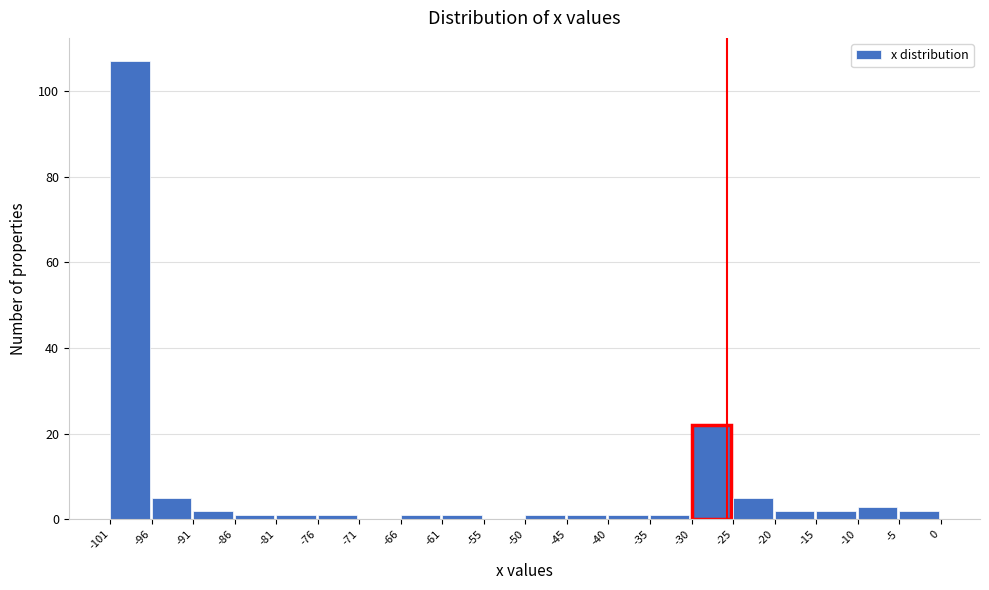

Over which range of the x-axis is the bar tallest?

-101 to -96